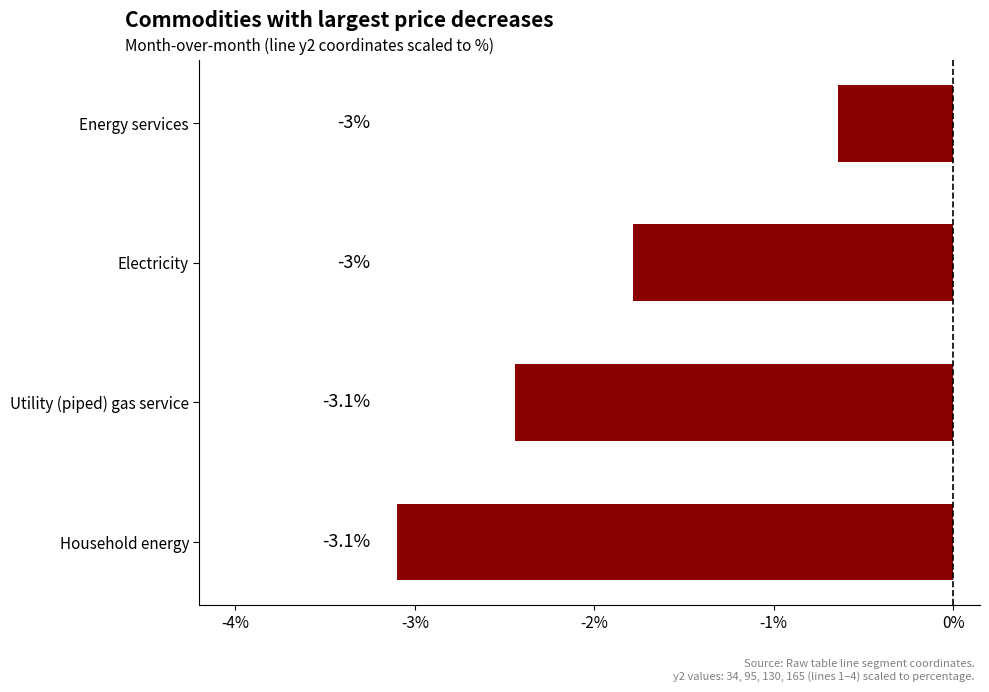

Which category has the highest value across all series?

Energy services